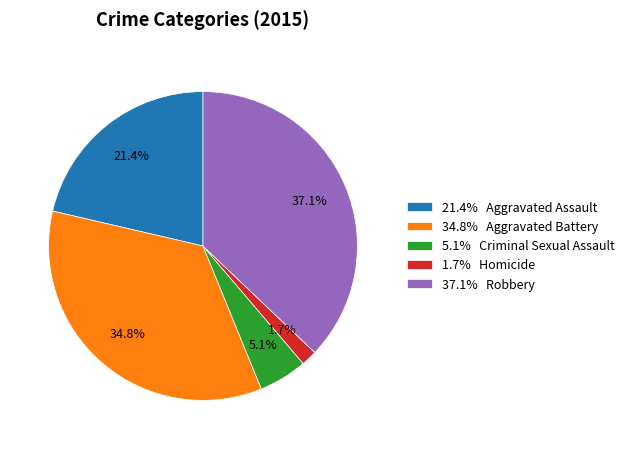

Is there a majority slice in this chart?

No